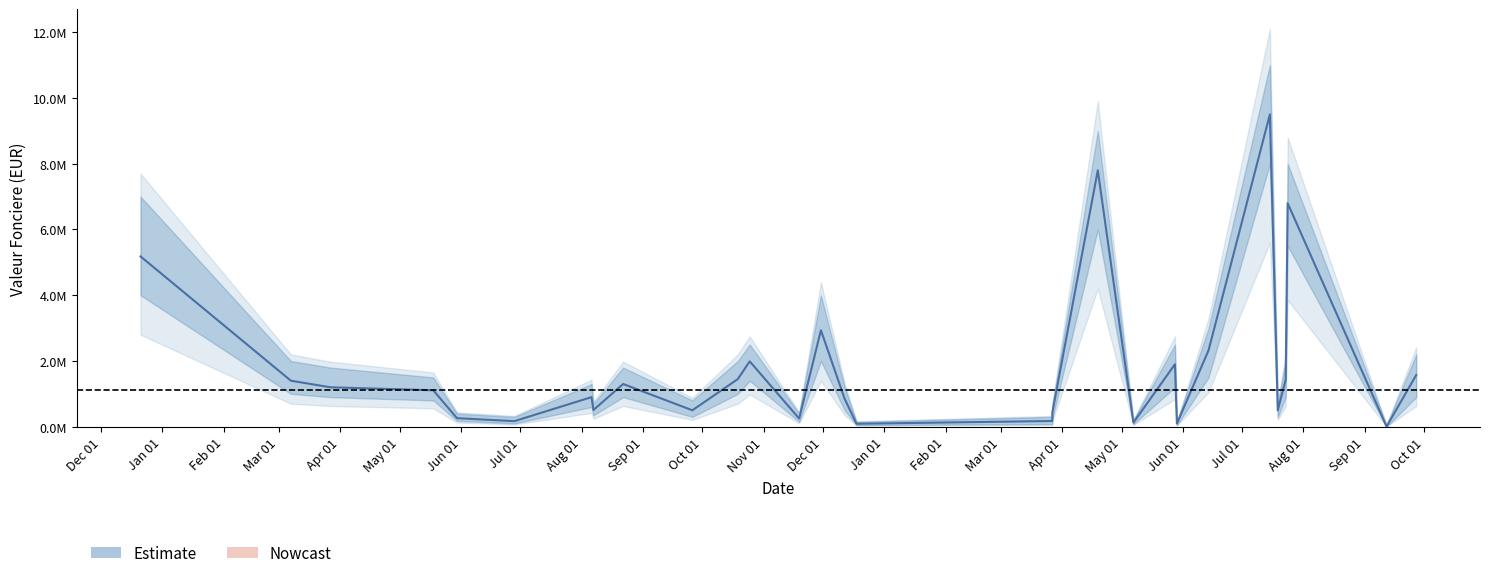

Does the chart have visible grid lines?

No